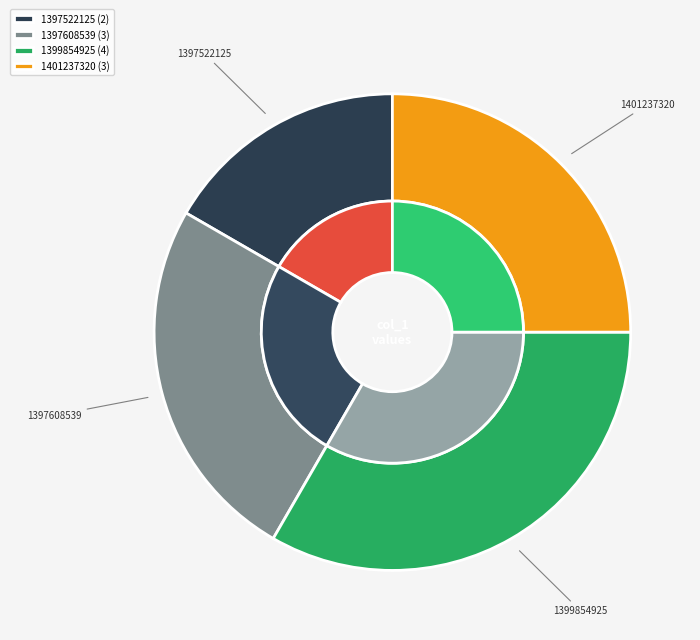

What is the largest slice in the pie chart?

1399854925